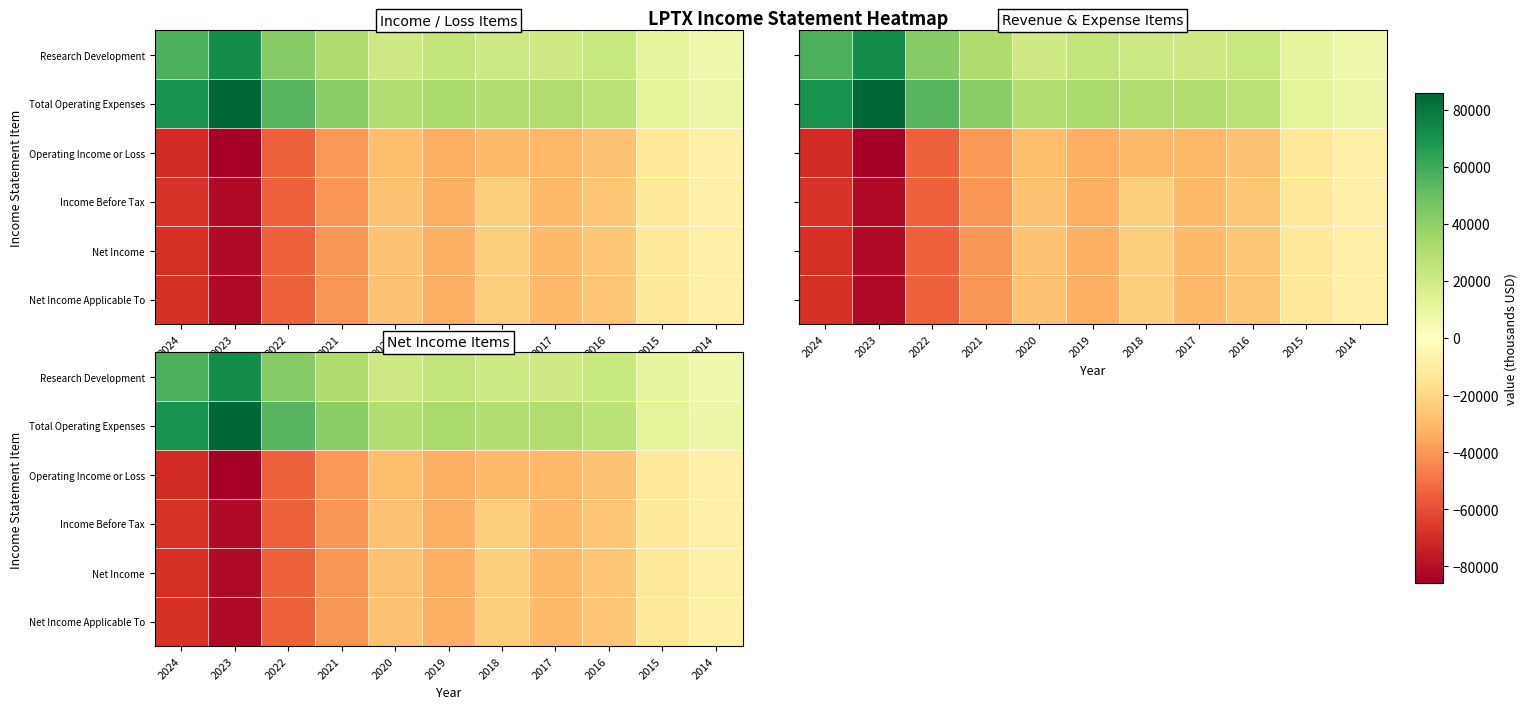

List the series in order of their peak value, lowest first.

Income Before Tax, Net Income, Net Income Applicable To, Operating Income or Loss, Research Development, Total Operating Expenses